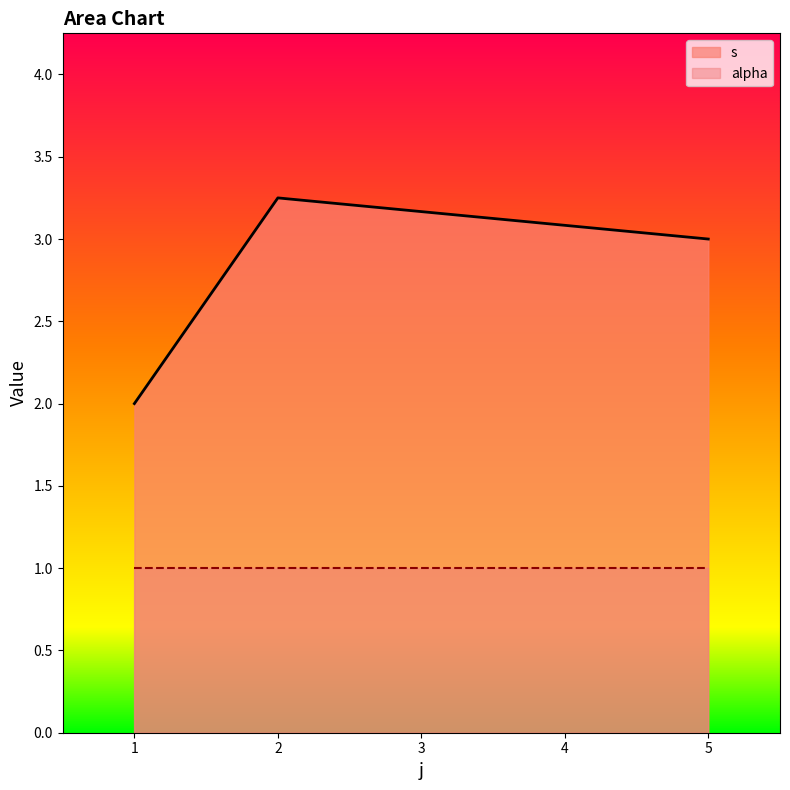

Which category has the lowest value in the alpha series?

1